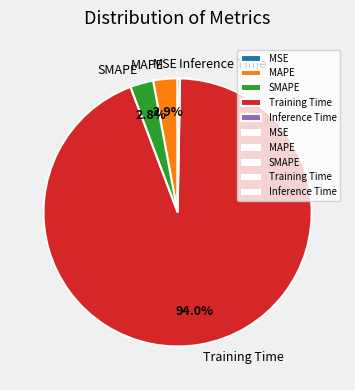

What portion of the pie excludes Training Time?

6.0%